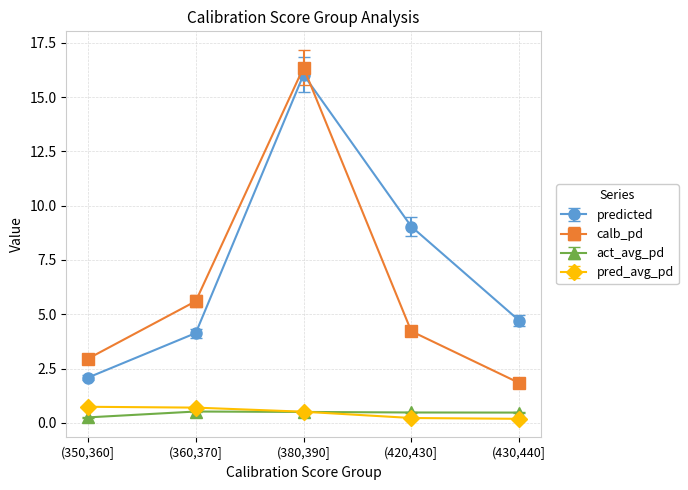

Does the chart display data point markers on the line(s)?

Yes